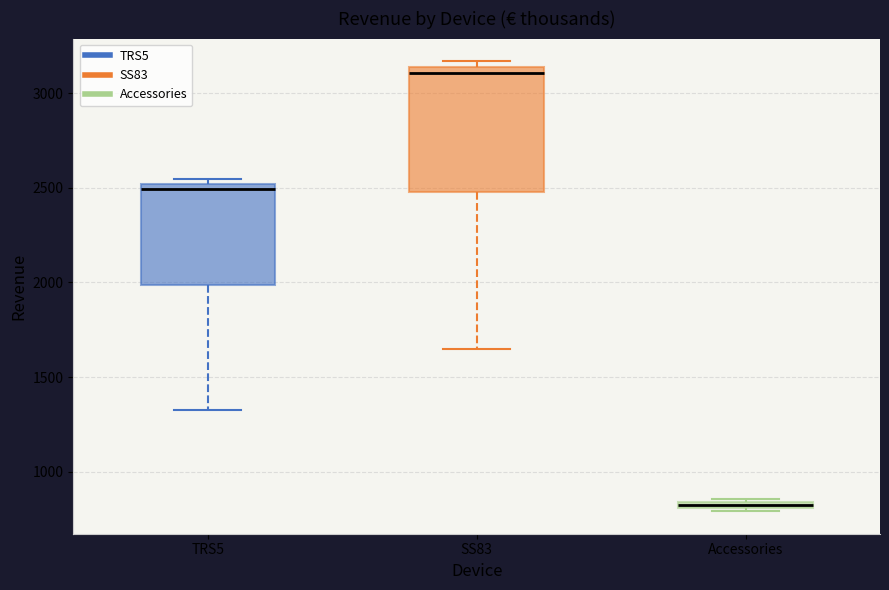

Where is the upper edge of the box for TRS5 on the y-axis? The values are not printed on the chart, so give them approximately, as read against the axis.

2500